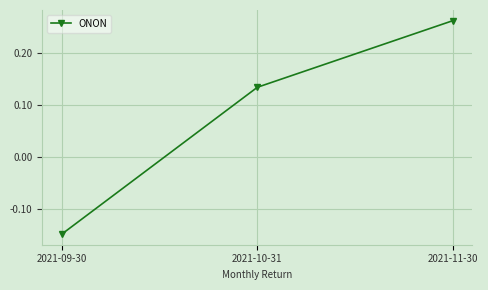

How many lines are shown in the chart?

1